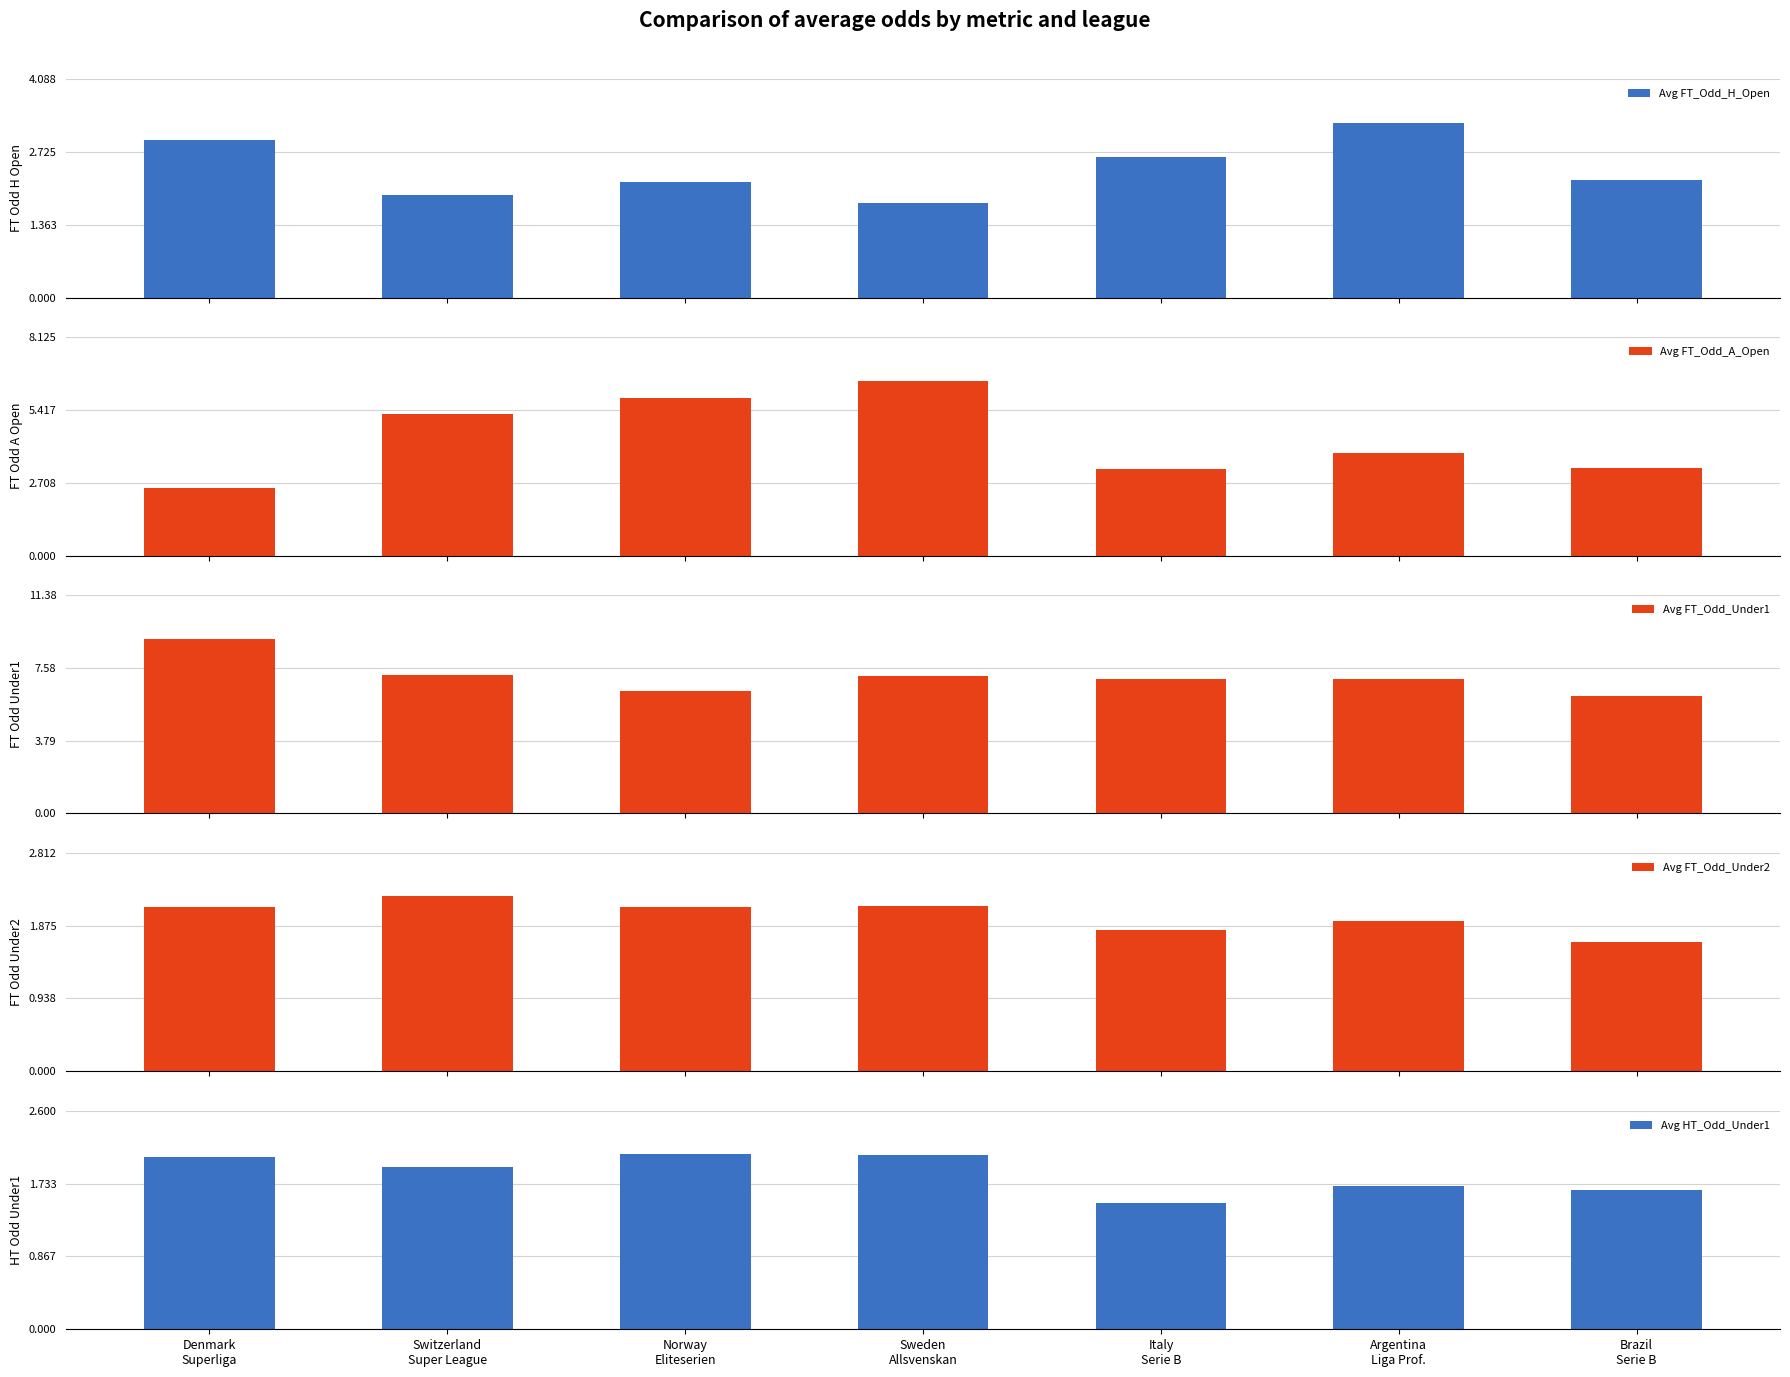

Is it true that Avg FT_Odd_A_Open equals 3.0 at Norway
Eliteserien?

False